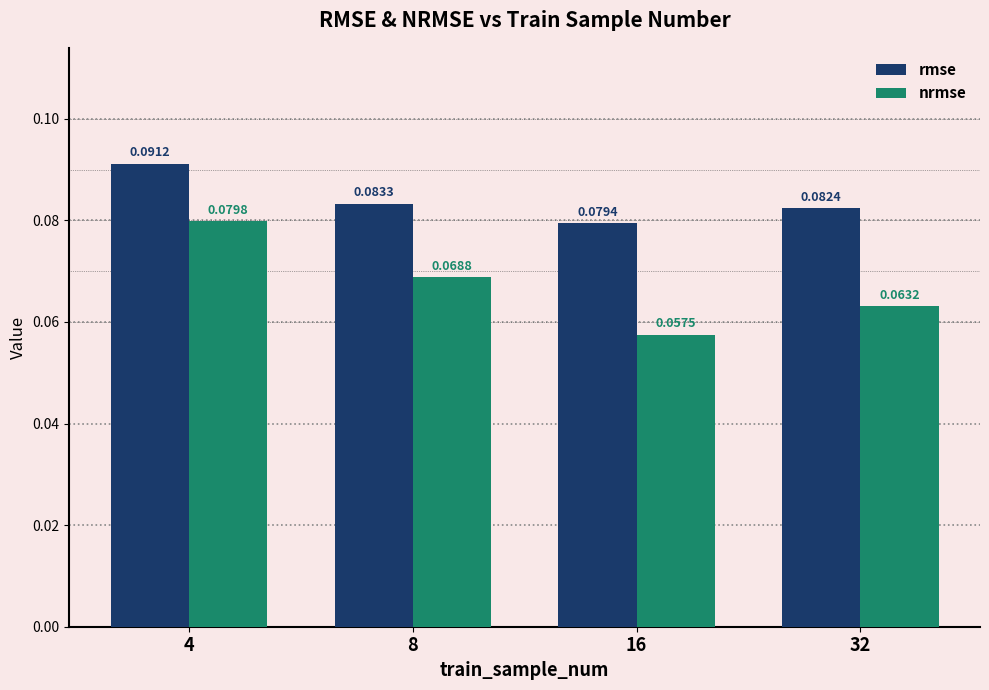

At how many categories does at least one series exceed 0?

4